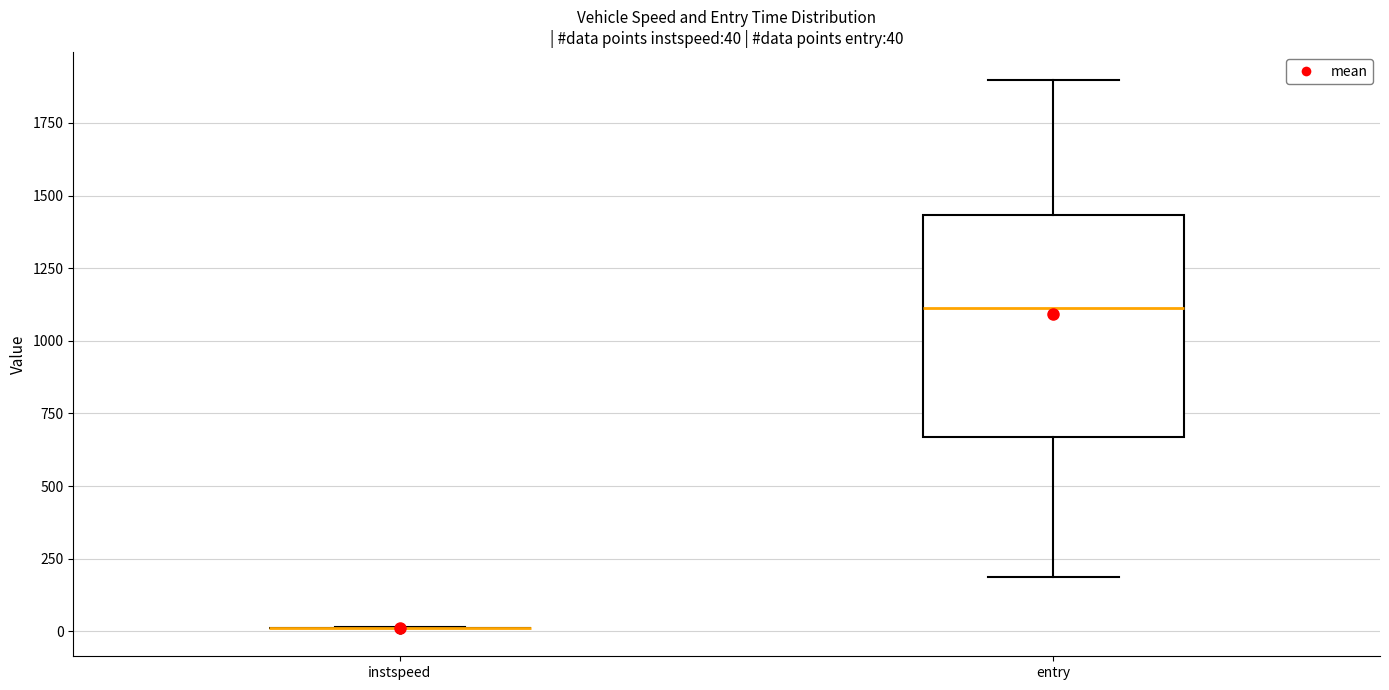

Comparing the boxes themselves (not the whiskers), which one is the tallest?

entry